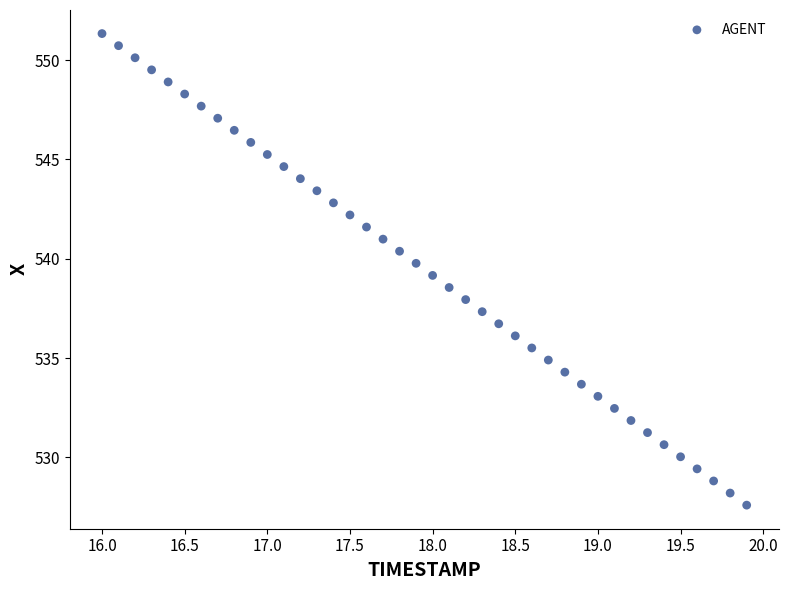

What is the range of Y values (max minus min)?

23.8